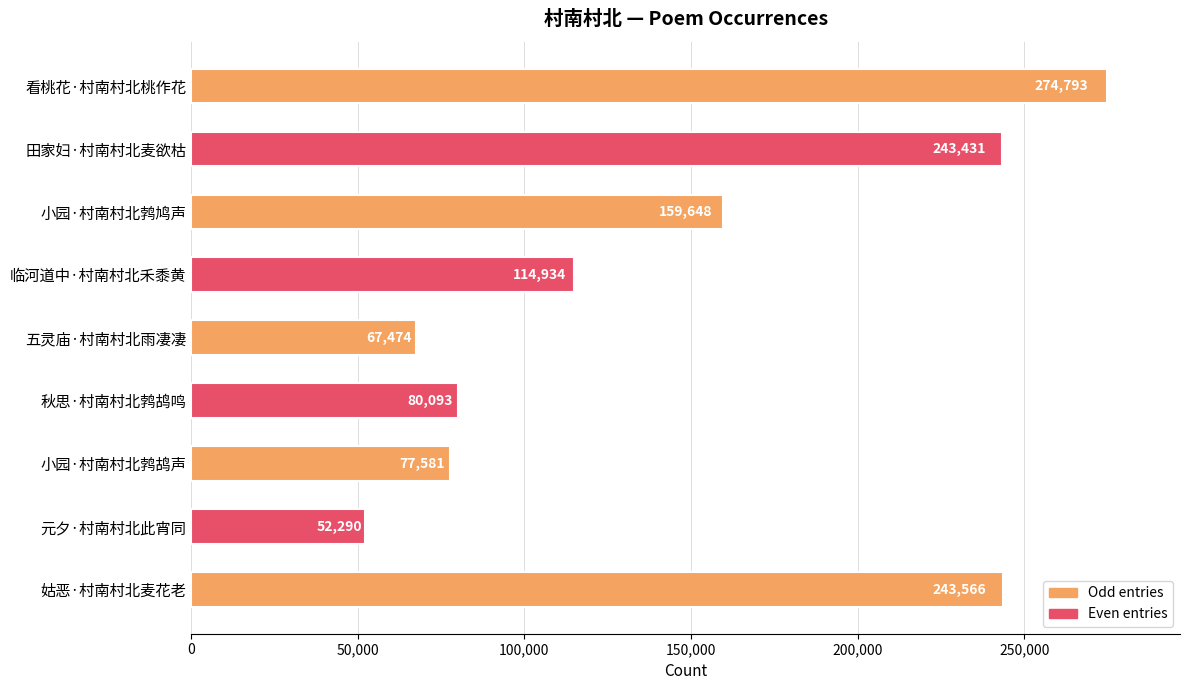

The value at 田家妇·村南村北麦欲枯 is 243431. True or false?

True